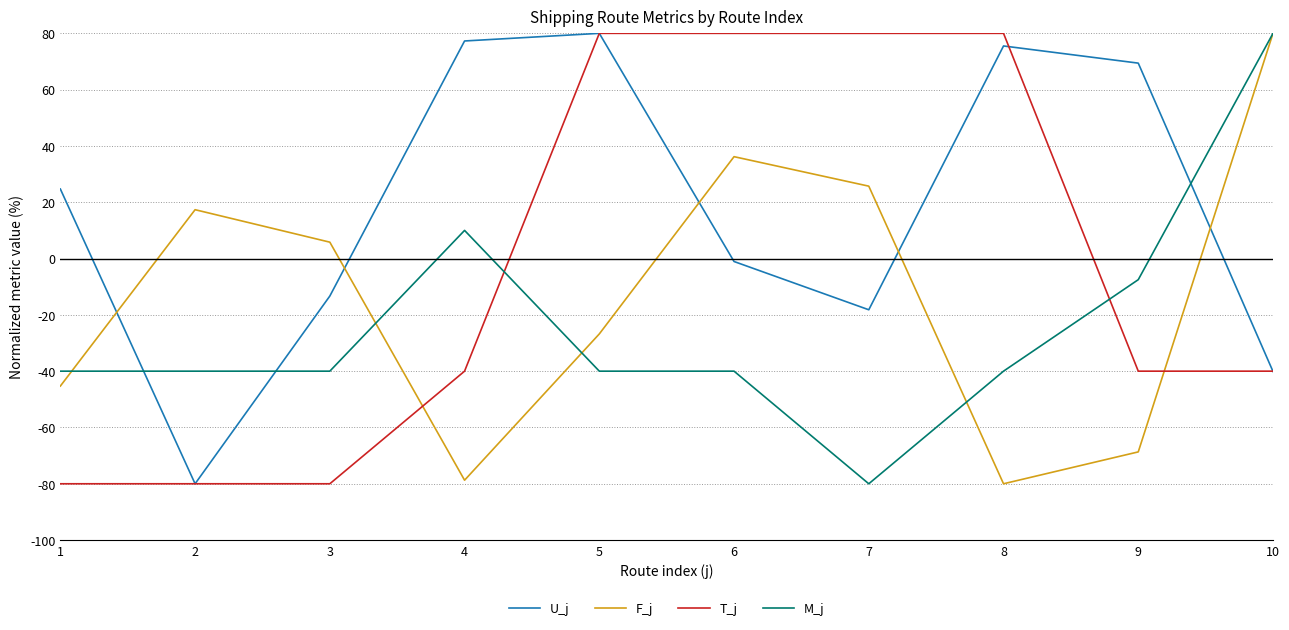

How many lines are shown in the chart?

4